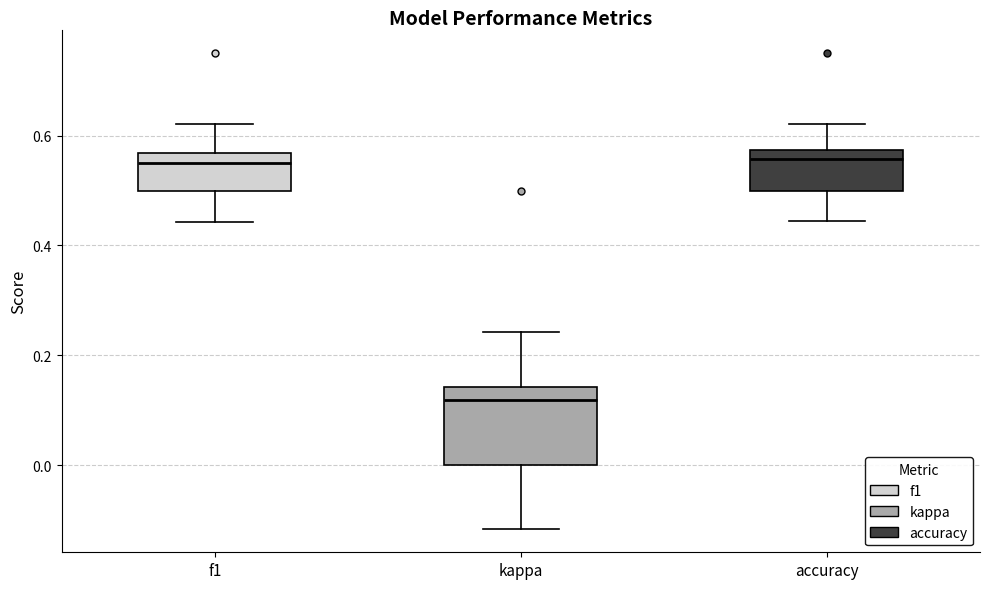

Reading left to right, read every box against the y-axis: the position of its median line, the range the box covers, and the ends of its whiskers. The values are not printed on the chart, so give them approximately, as read against the axis.

f1: median 0.56 (just below the box's upper edge), box 0.50 to 0.56, whiskers 0.44 to 0.62
kappa: median 0.12, box 0.00 to 0.14, whiskers -0.12 to 0.24
accuracy: median 0.56, box 0.50 to 0.58, whiskers 0.44 to 0.62